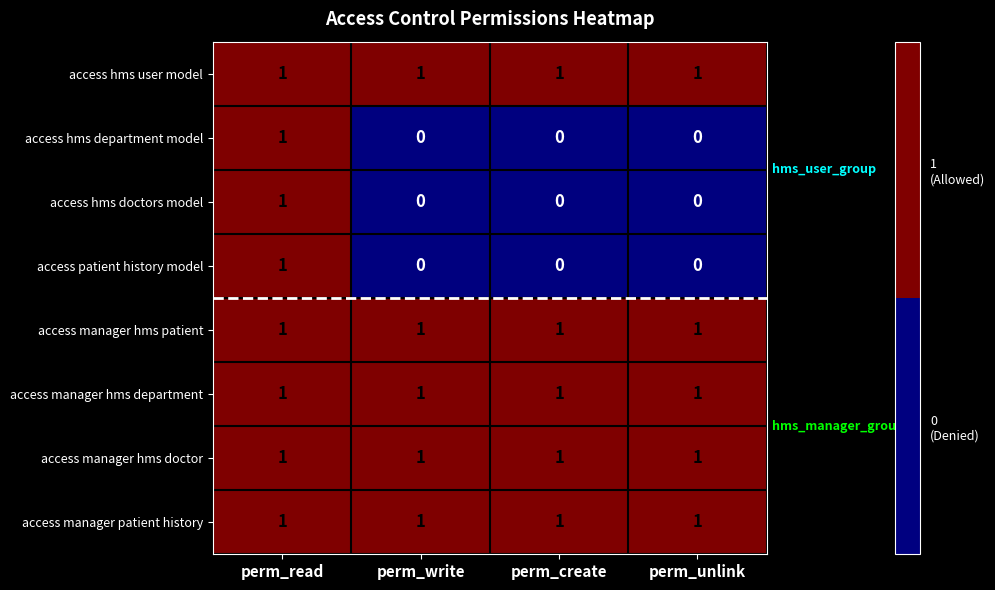

What is the total value across all series at perm_create?

5